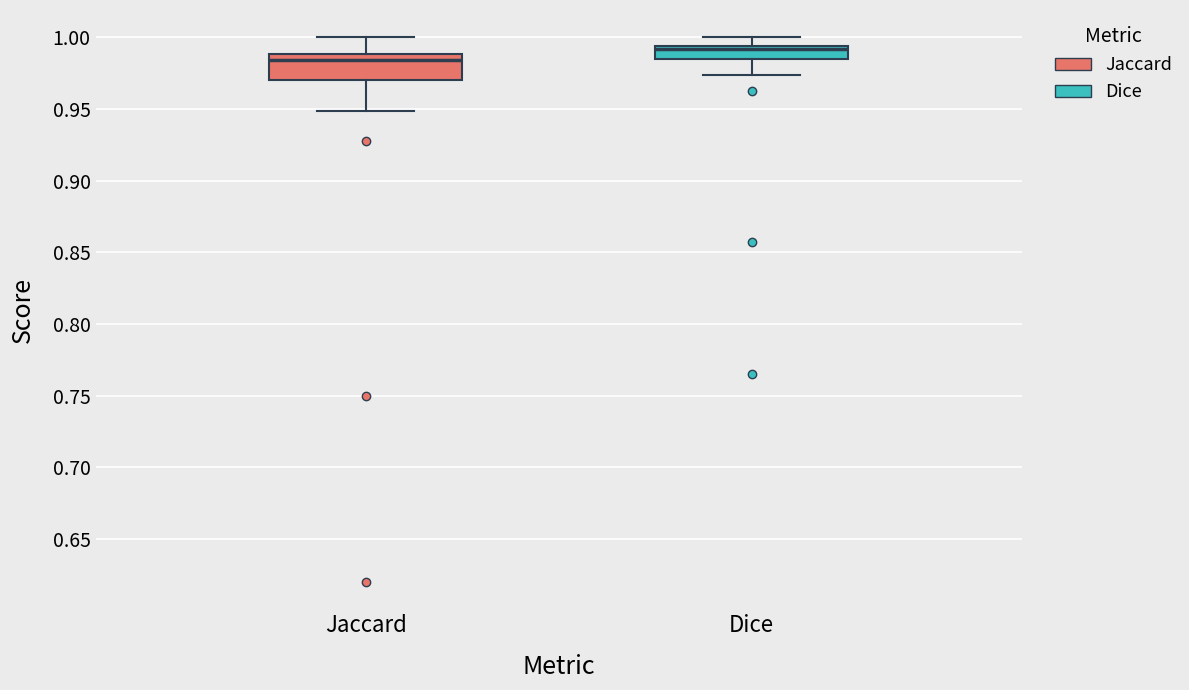

Which box's median line is the highest?

Dice